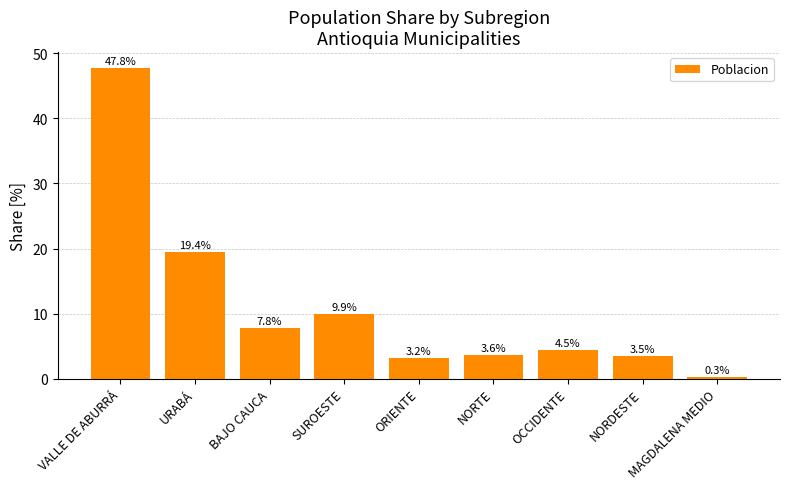

Between NORDESTE and OCCIDENTE, which is larger?

OCCIDENTE